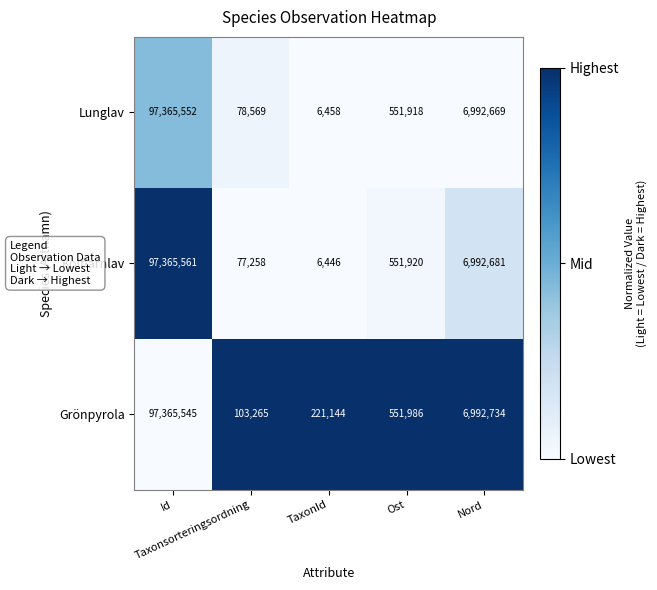

What is the difference between the maximum and minimum values in the Grönpyrola series?

97262280